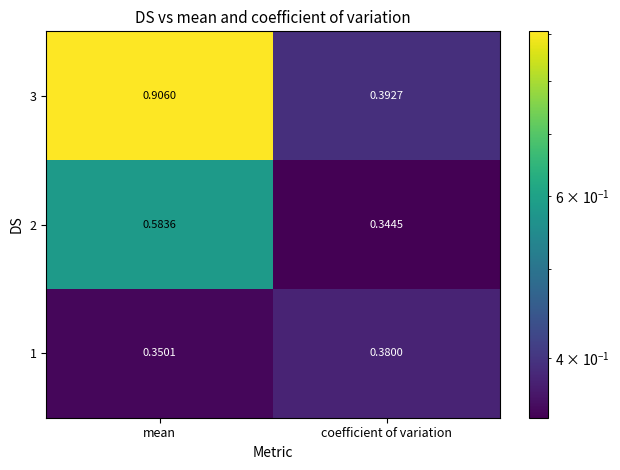

List the labels in order of 3 value, largest first.

mean, coefficient of variation